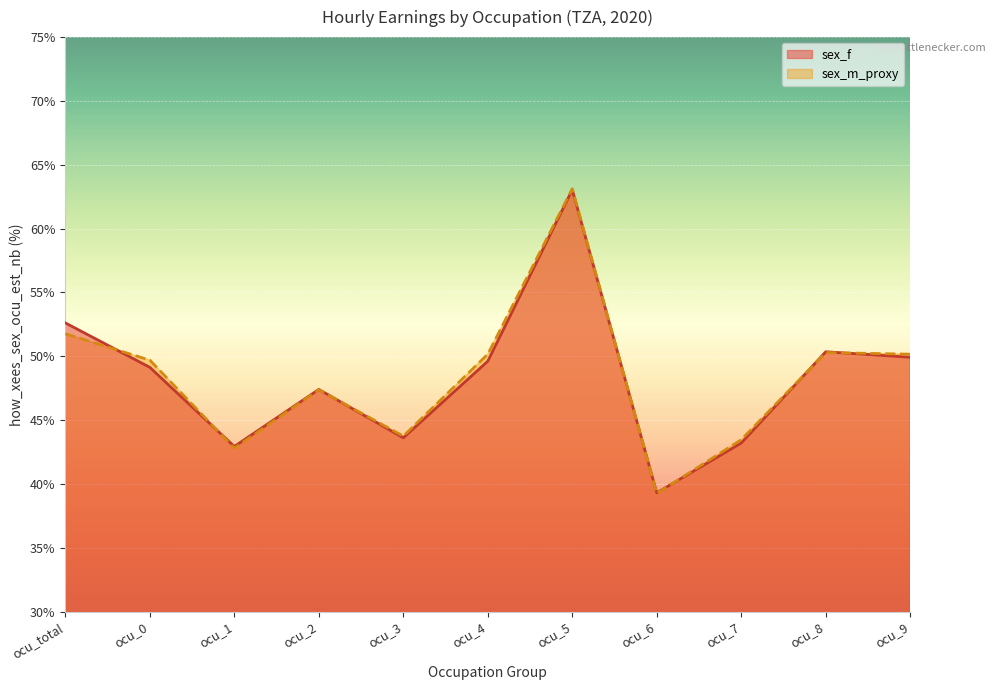

What is the difference between the second highest and second lowest values in the sex_f series?

9.7